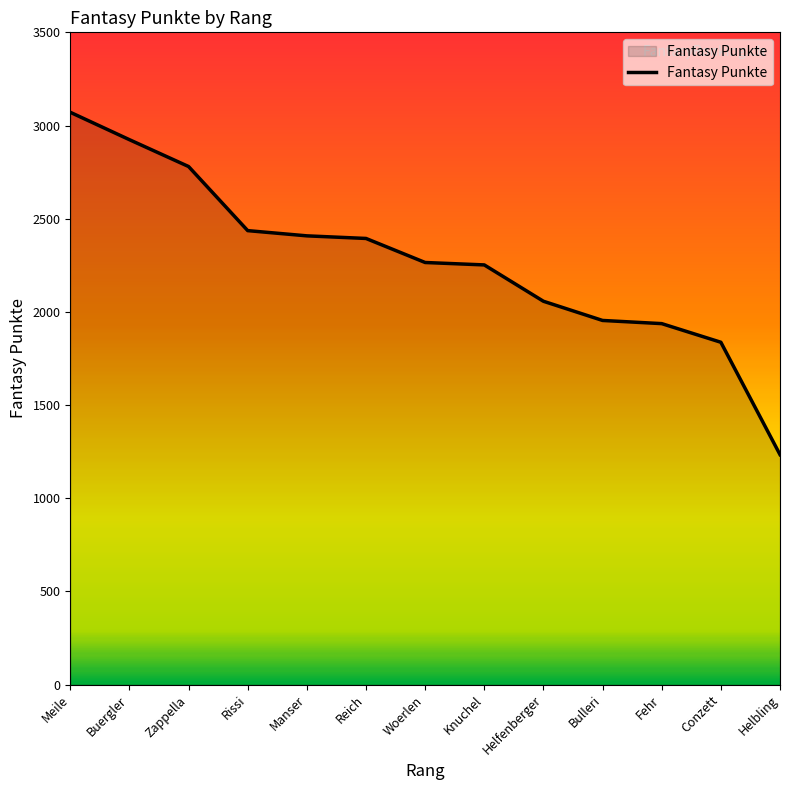

At which category does the chart reach its minimum across all series?

Helbling